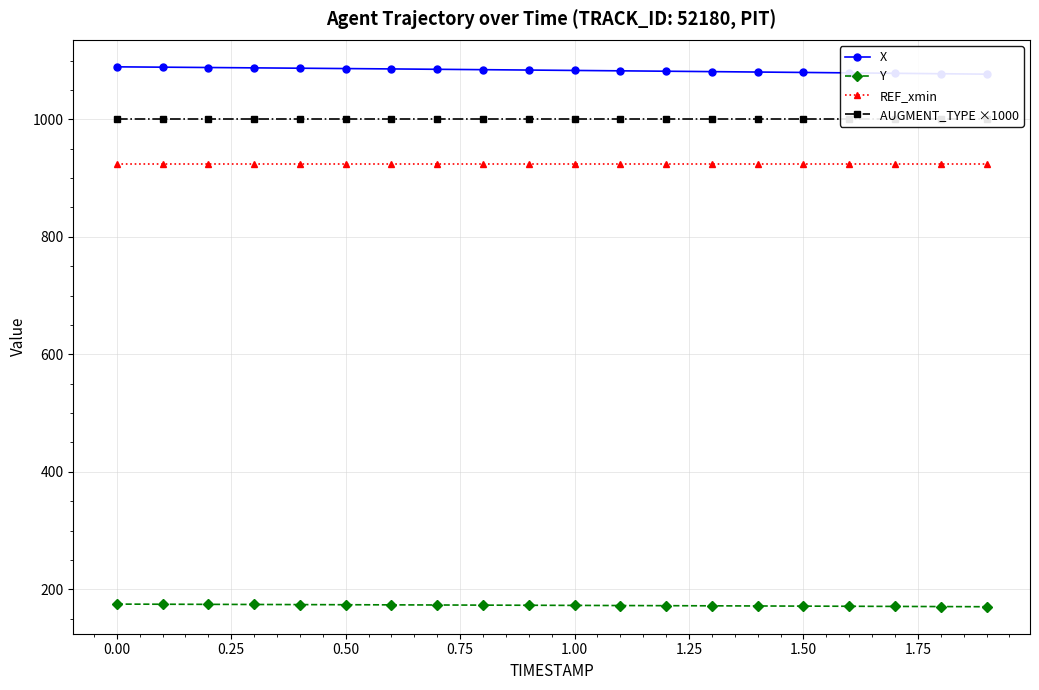

What is the smallest value displayed?

170.5